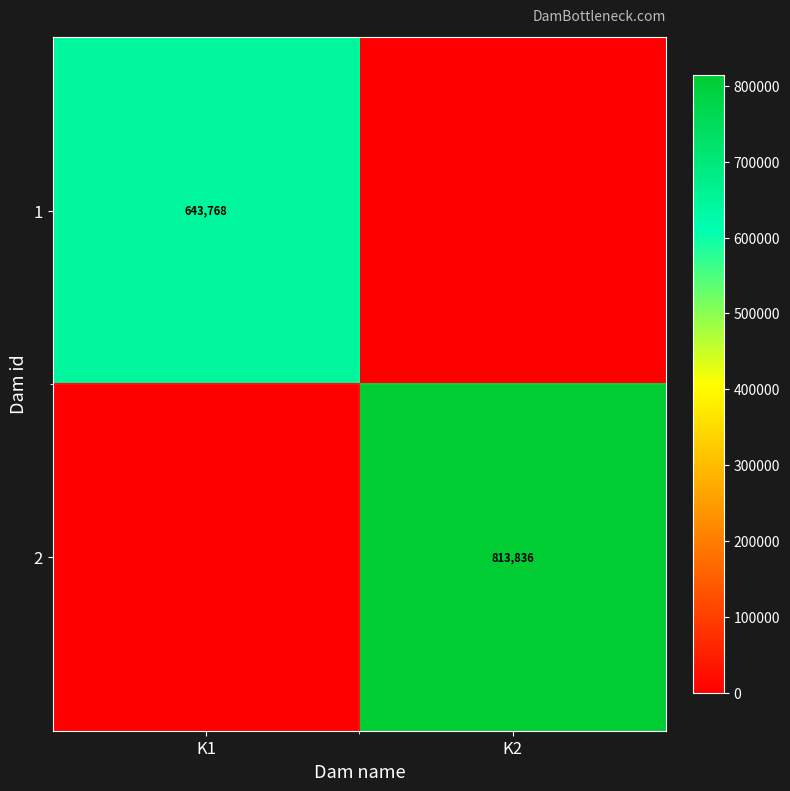

Is the value of 1 at K1 greater than the value of 2 at K2?

No